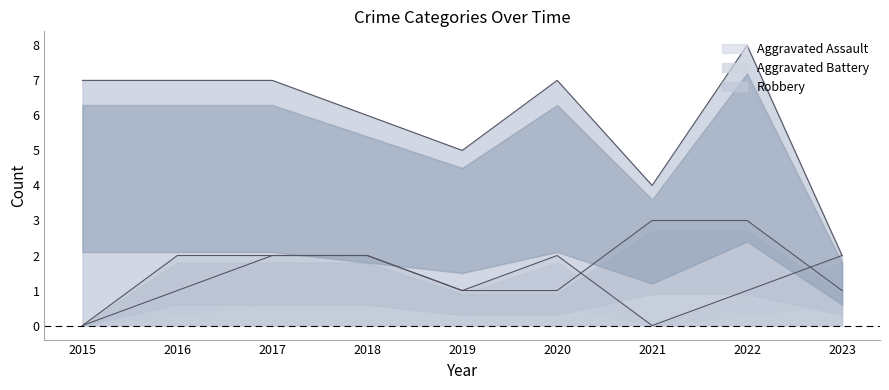

What is the average value of the Robbery series?

6